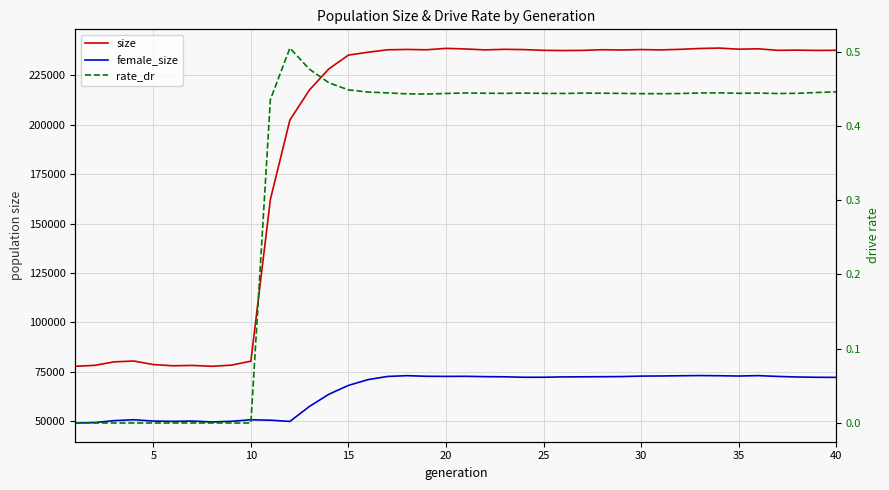

How many interior local peaks does the size series have?

10